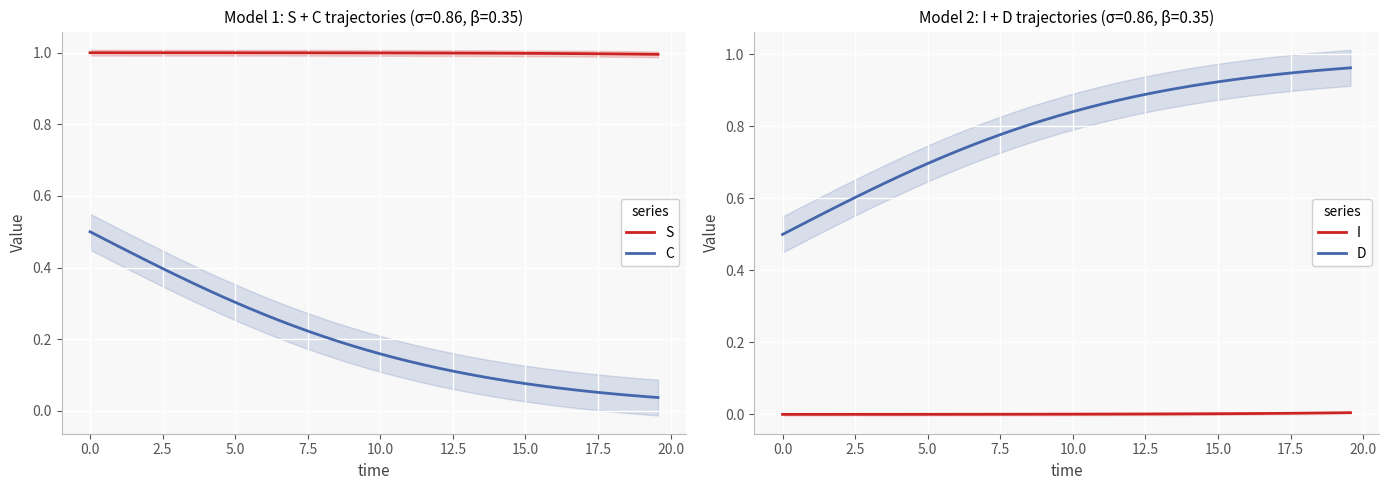

Rank the series by their average value, from lowest to highest.

I, C, D, S